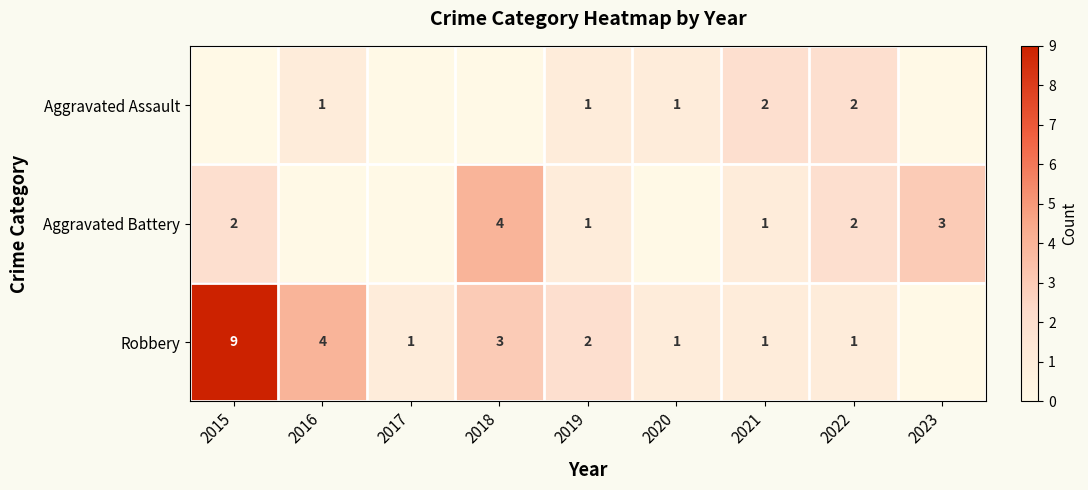

At how many categories does at least one series exceed 6?

1